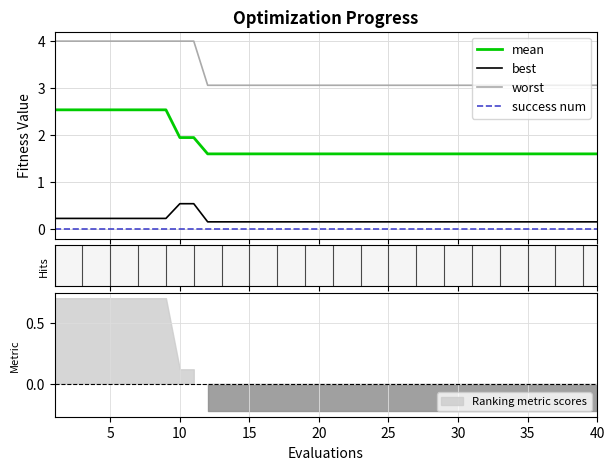

True or false: best and worst intersect in this chart.

False